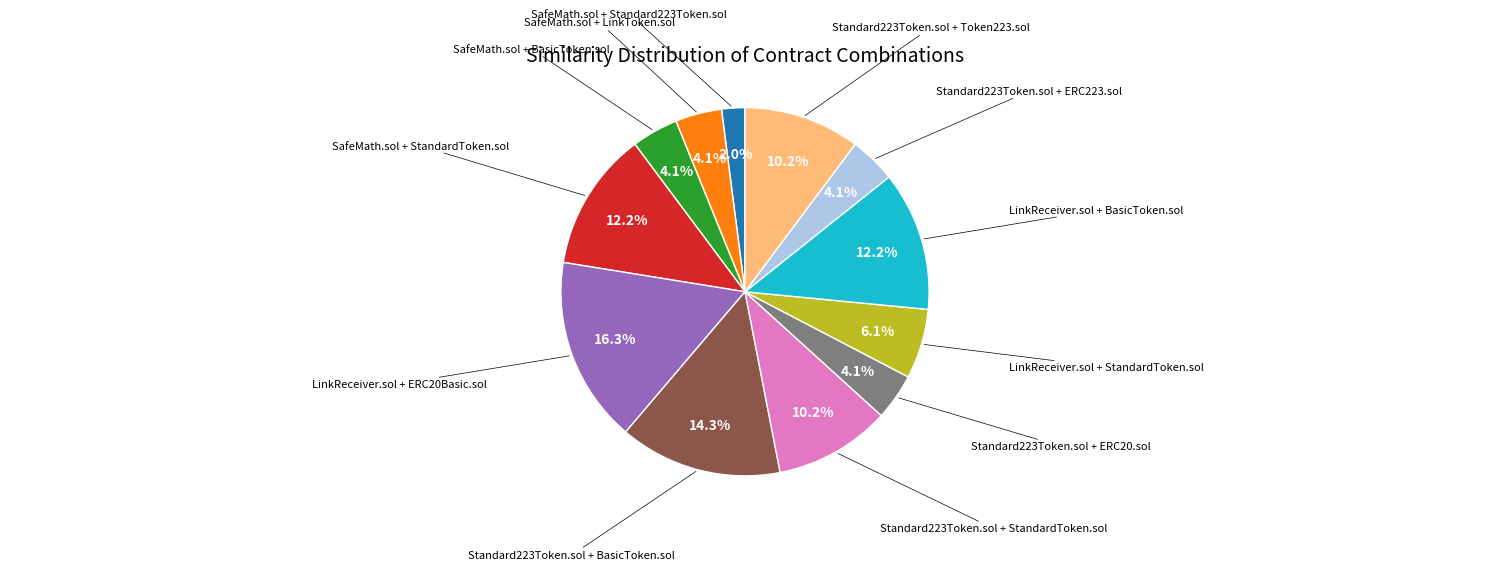

Is there any slice that represents more than half of the pie?

No